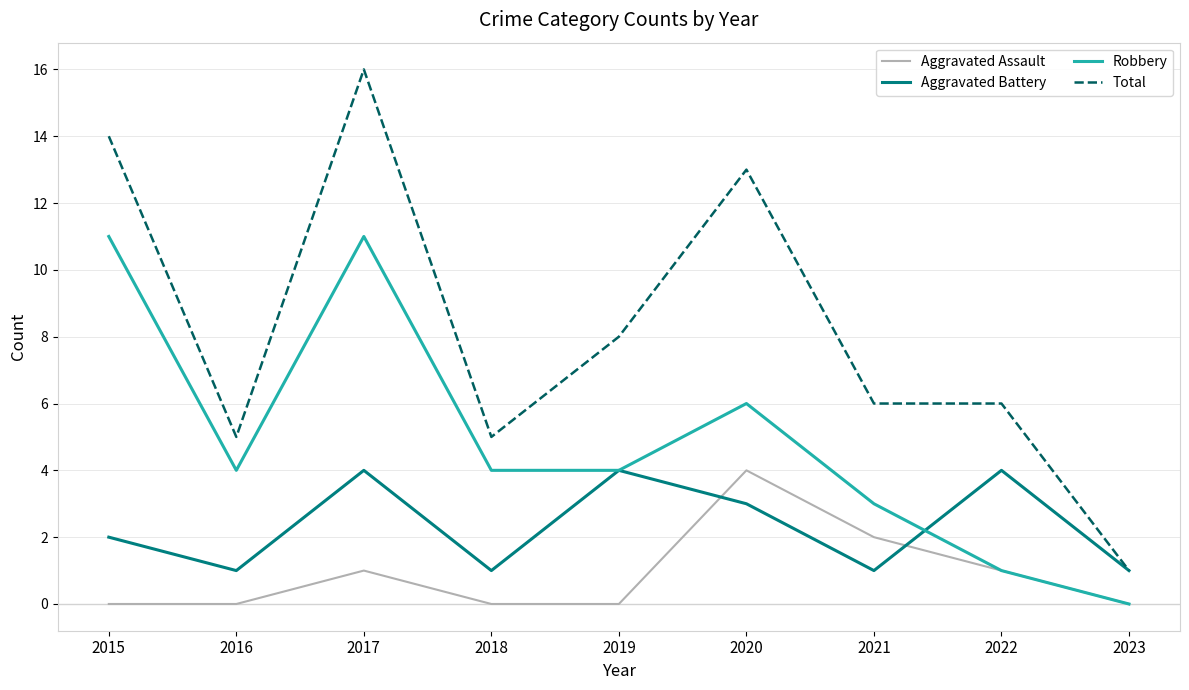

Which category has the highest value in the Aggravated Assault series?

2020